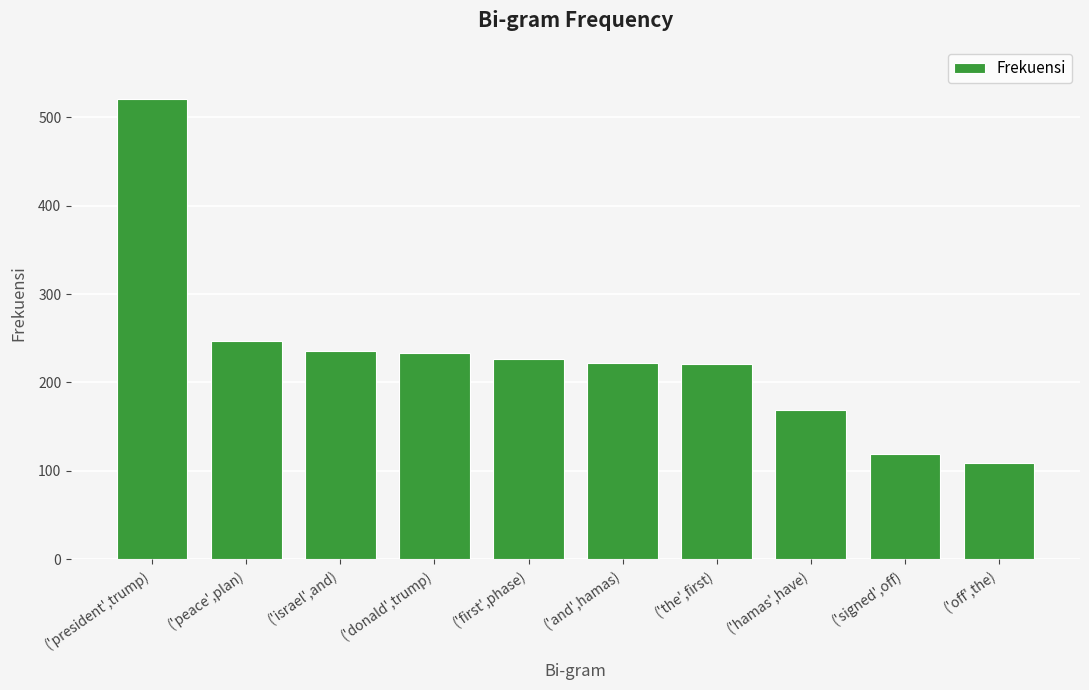

Which category has the lowest value across all series?

('off',the)